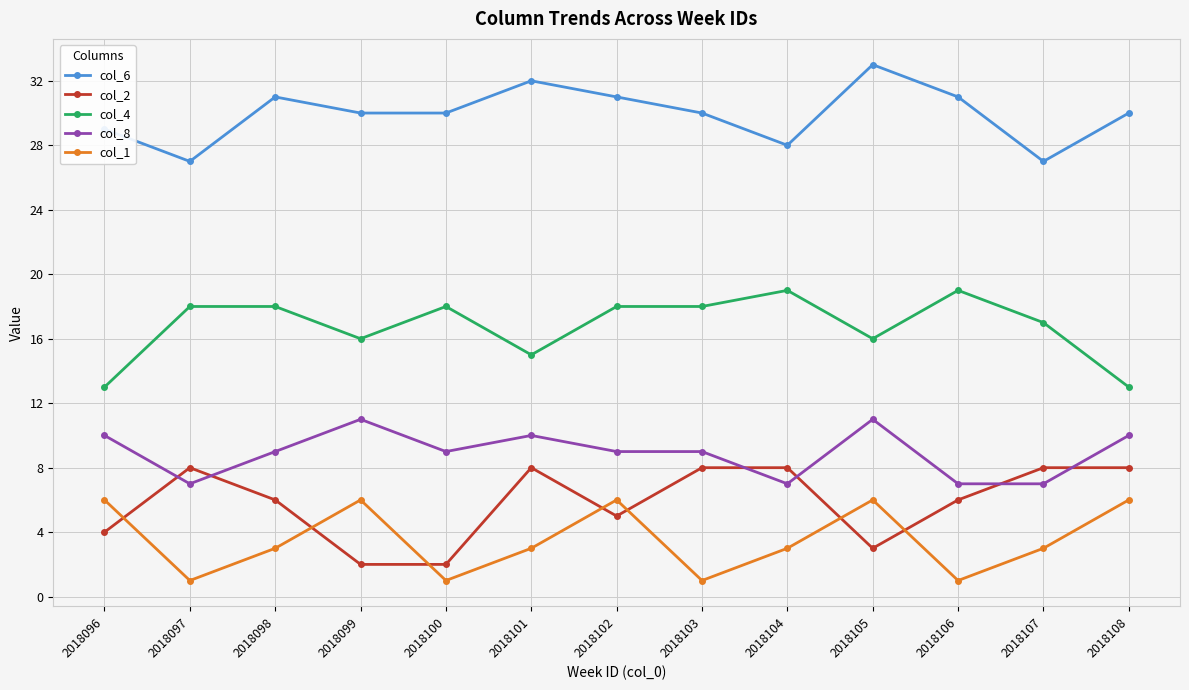

Which category has the highest value across all series?

2018105